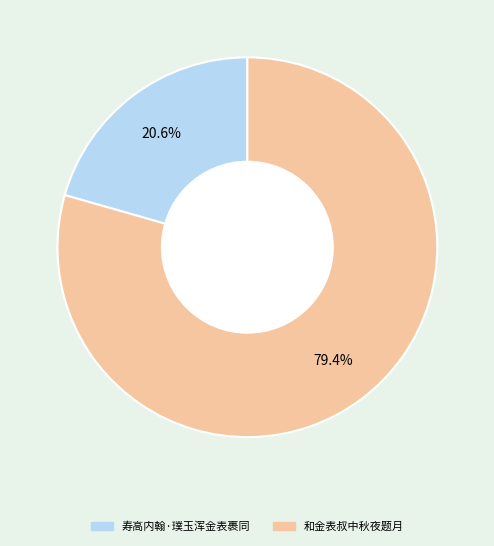

Combined, what portion of the pie is 寿高内翰·璞玉浑金表裹同 and 和金表叔中秋夜题月?

100.0%